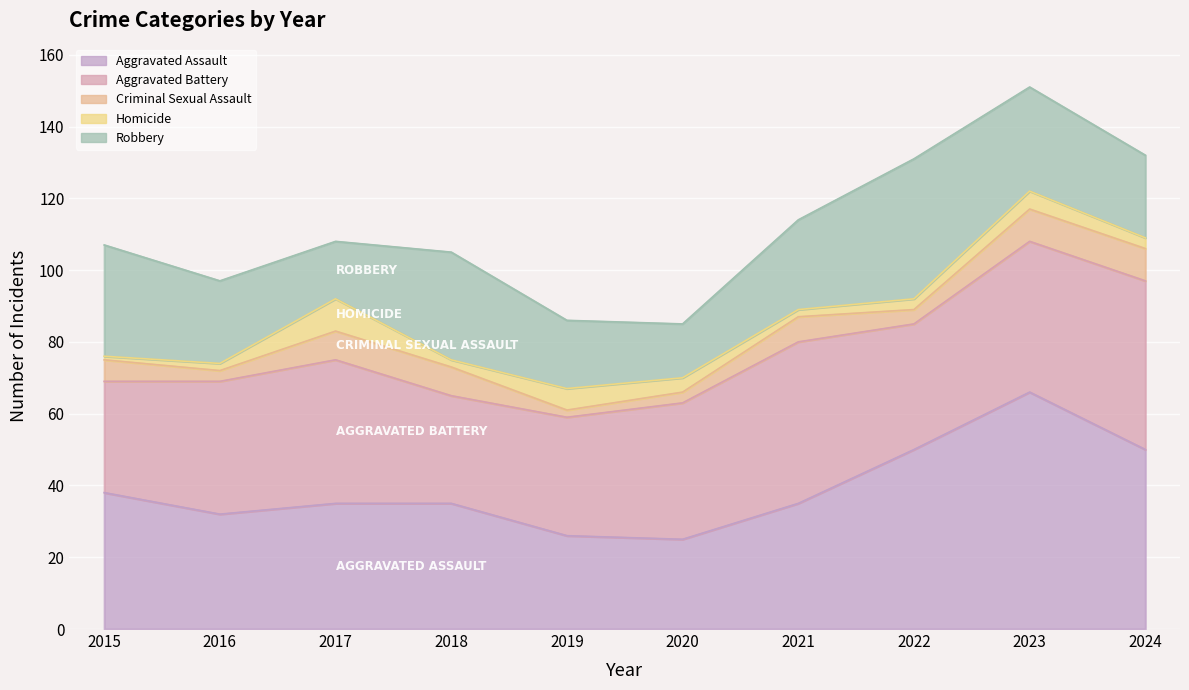

Reading left to right, list all the values displayed in this chart.

Aggravated Assault: 2015=38	2016=32	2017=35	2018=35	2019=26	2020=25	2021=35	2022=50	2023=66	2024=50
Aggravated Battery: 2015=31	2016=37	2017=40	2018=30	2019=33	2020=38	2021=45	2022=35	2023=42	2024=47
Criminal Sexual Assault: 2015=6	2016=3	2017=8	2018=8	2019=2	2020=3	2021=7	2022=4	2023=9	2024=9
Homicide: 2015=1	2016=2	2017=9	2018=2	2019=6	2020=4	2021=2	2022=3	2023=5	2024=3
Robbery: 2015=31	2016=23	2017=16	2018=30	2019=19	2020=15	2021=25	2022=39	2023=29	2024=23